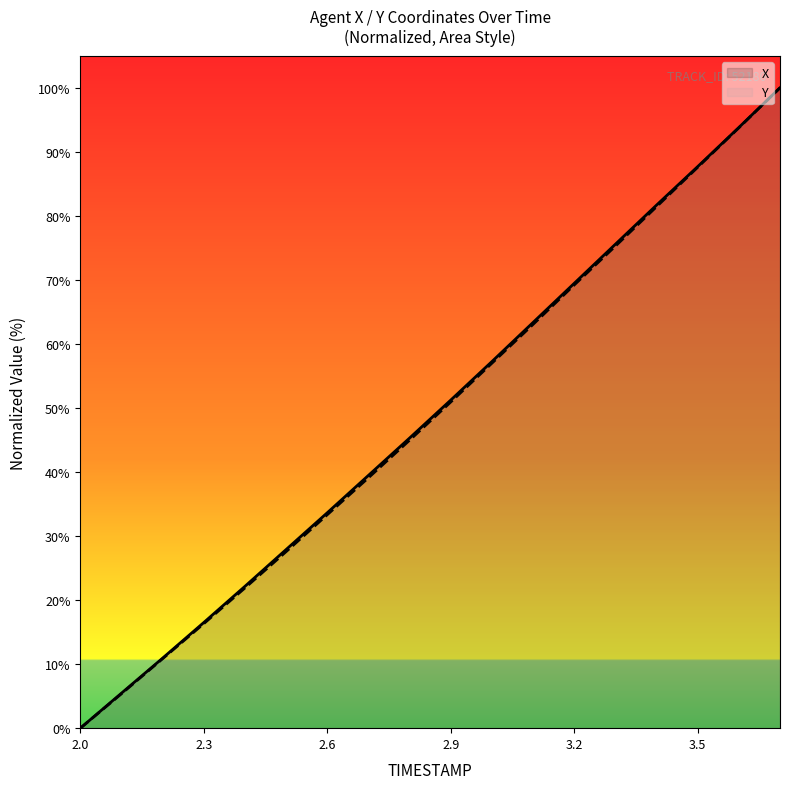

Count the number of data series in this chart.

2